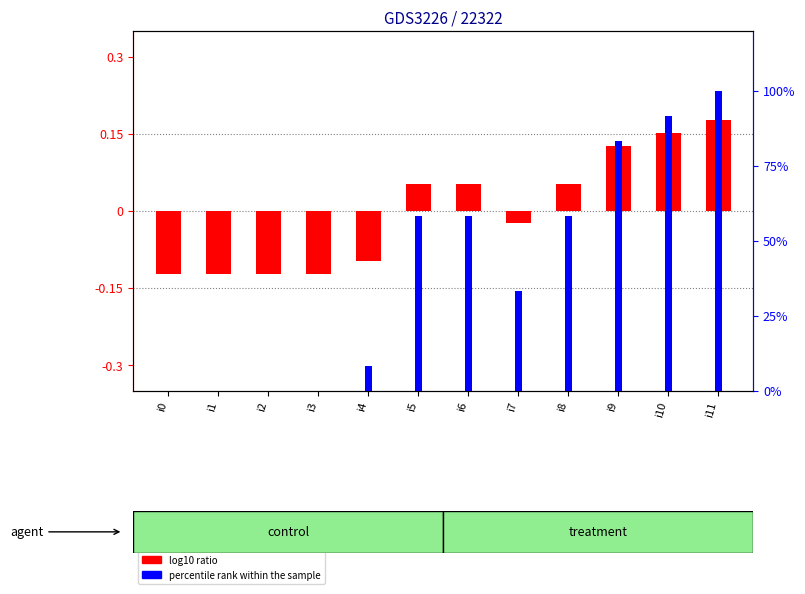

Reading left to right, list all the values displayed in this chart.

log10 ratio: i0=-0.1	i1=-0.1	i2=-0.1	i3=-0.1	i4=-0.1	i5=0.1	i6=0.1	i7=-0.0	i8=0.1	i9=0.1	i10=0.2	i11=0.2
percentile rank within the sample: i0=0.0	i1=0.0	i2=0.0	i3=0.0	i4=8.3	i5=58.3	i6=58.3	i7=33.3	i8=58.3	i9=83.3	i10=91.7	i11=100.0